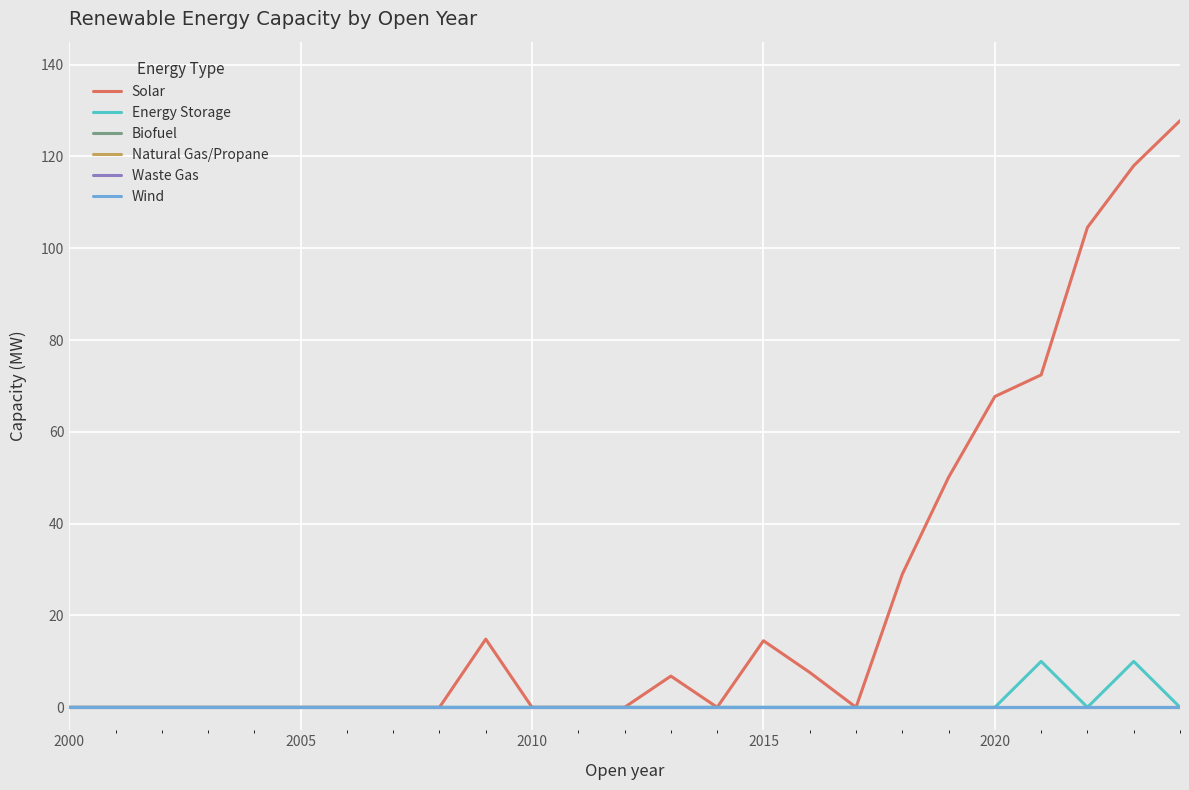

Does the chart display data point markers on the line(s)?

No